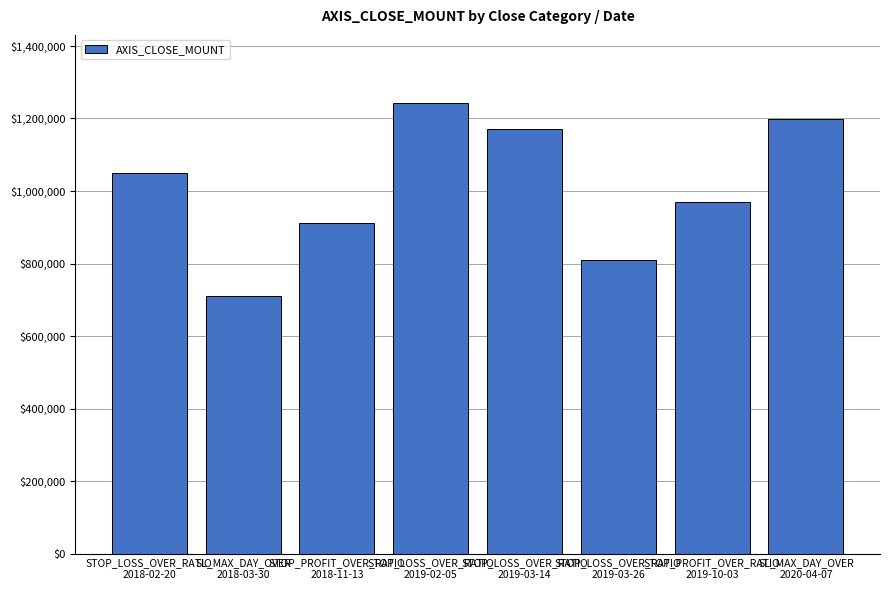

What is the label of the 8th bar from the right?

STOP_LOSS_OVER_RATIO
2018-02-20